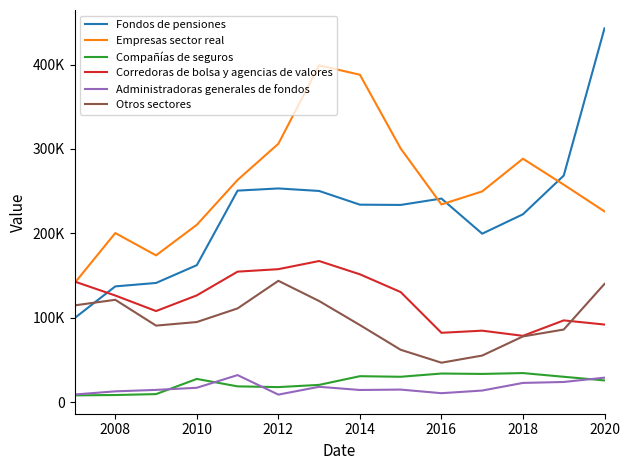

True or false: Compañías de seguros and Empresas sector real intersect in this chart.

False